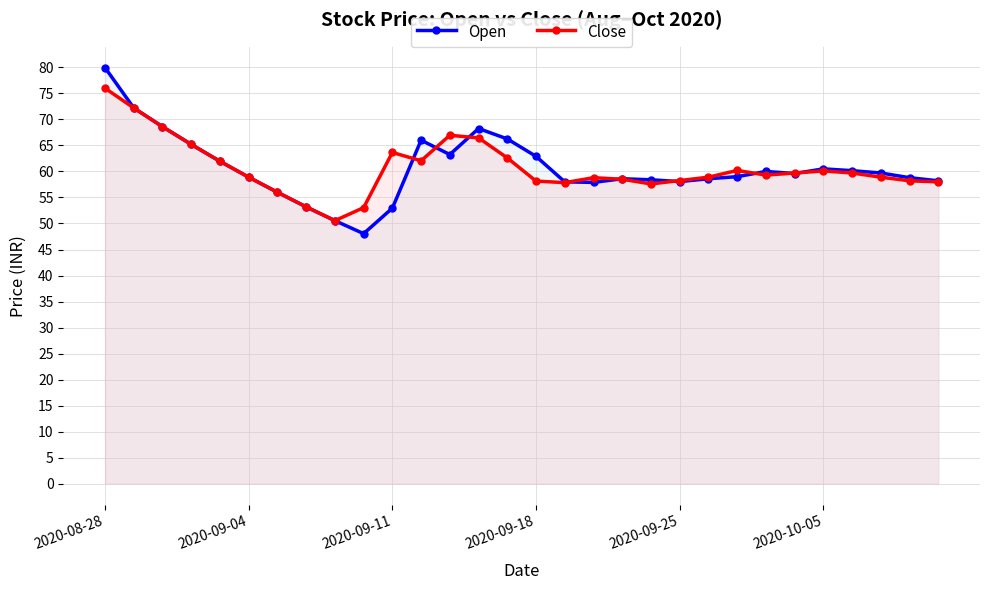

At which category is the sum across all series the highest?

2020-08-28